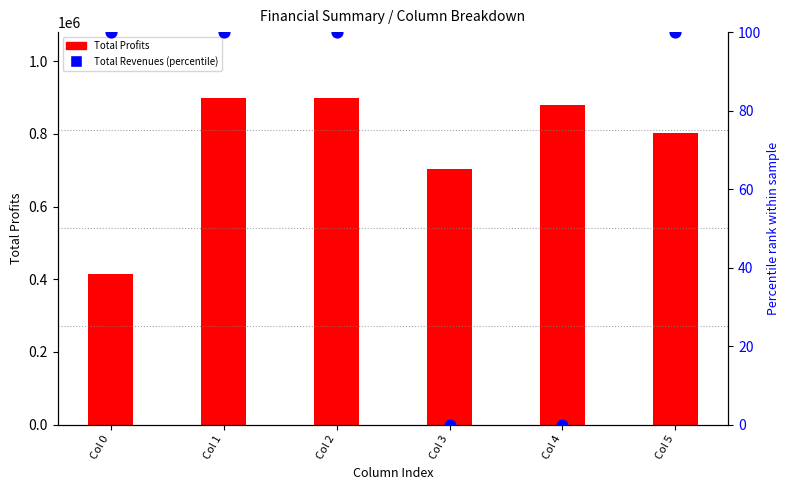

Which series has the largest Y range (max minus min)?

Total Profits